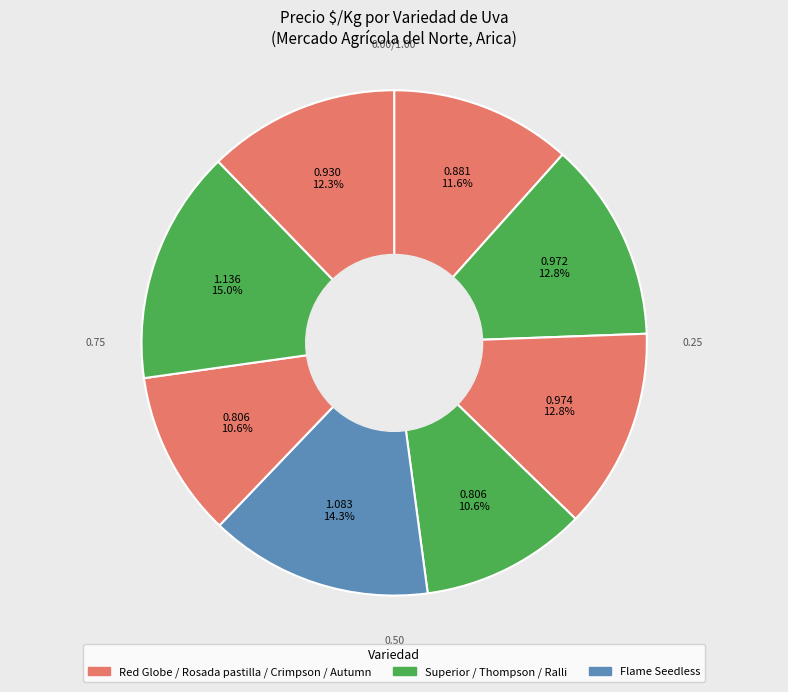

Count the number of slices in the pie.

8